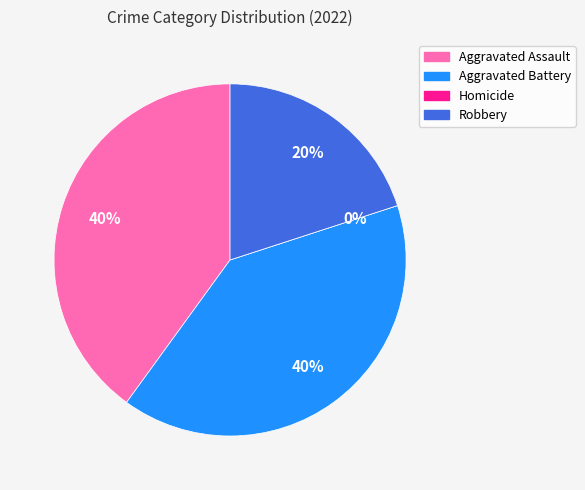

Count the number of slices in the pie.

4